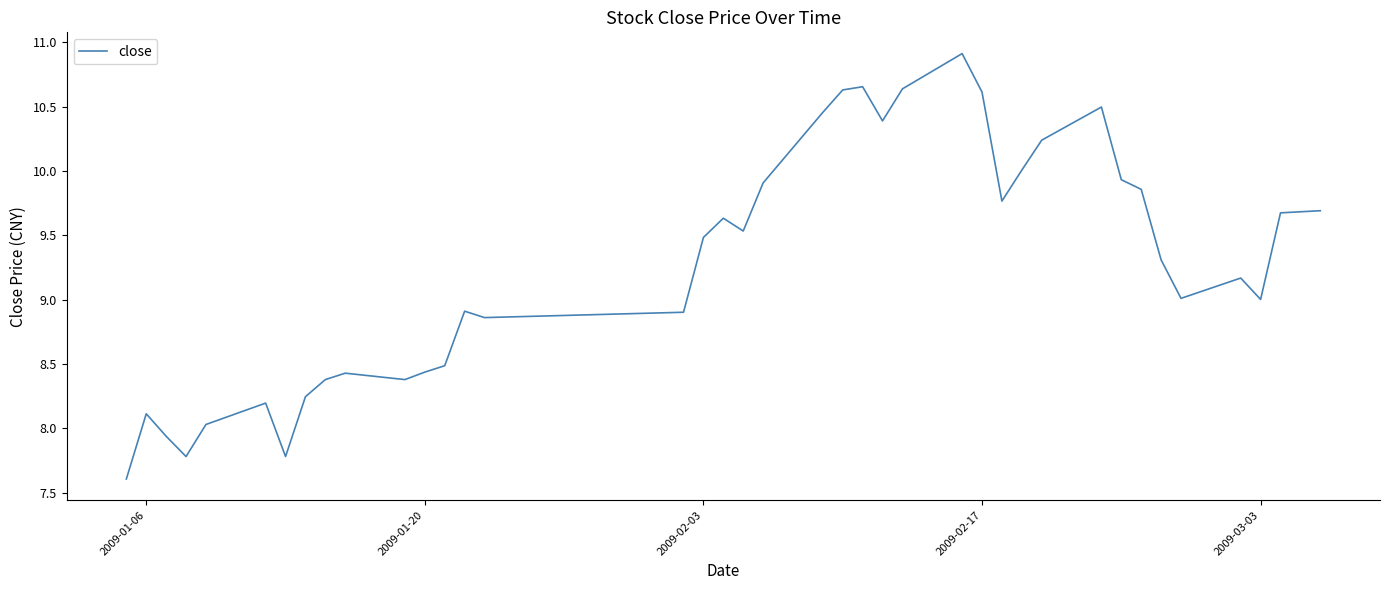

What is the greatest value displayed?

10.9